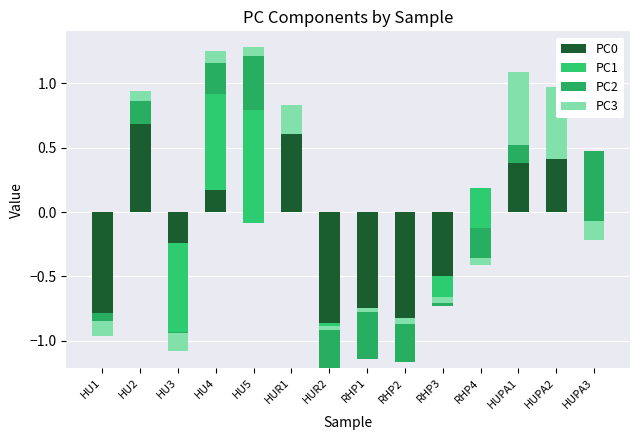

What is the difference between the highest and lowest values at RHP3?

0.5